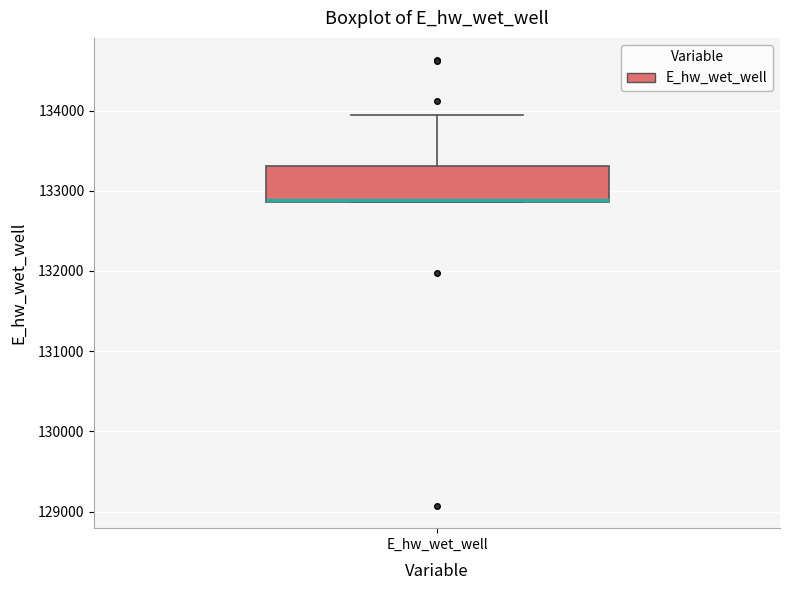

Read this box plot against the y-axis: the position of the median line, the range covered by the box, and the ends of both whiskers. The values are not printed on the chart, so give them approximately, as read against the axis.

median 132900 (drawn on the box's lower edge), box 132900 to 133300, whiskers 132900 to 133900